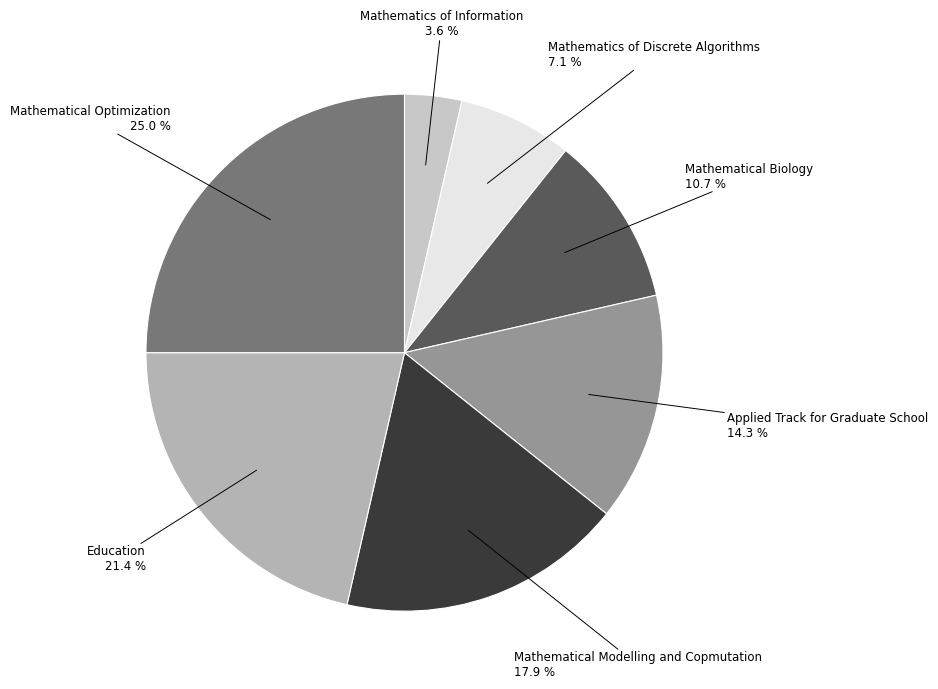

To the nearest percent, what is the combined percentage of Mathematics of Information and Mathematical Optimization?

29%